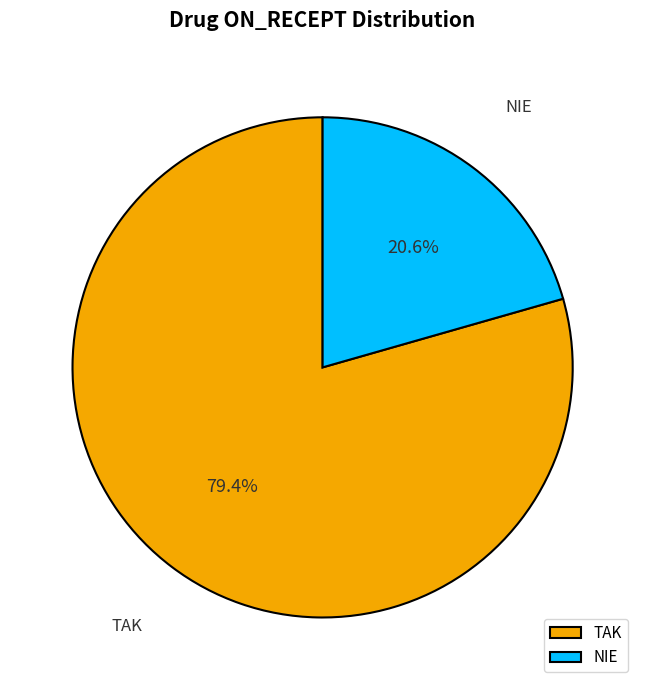

What is the ratio of the value at TAK to the value at NIE?

3.9